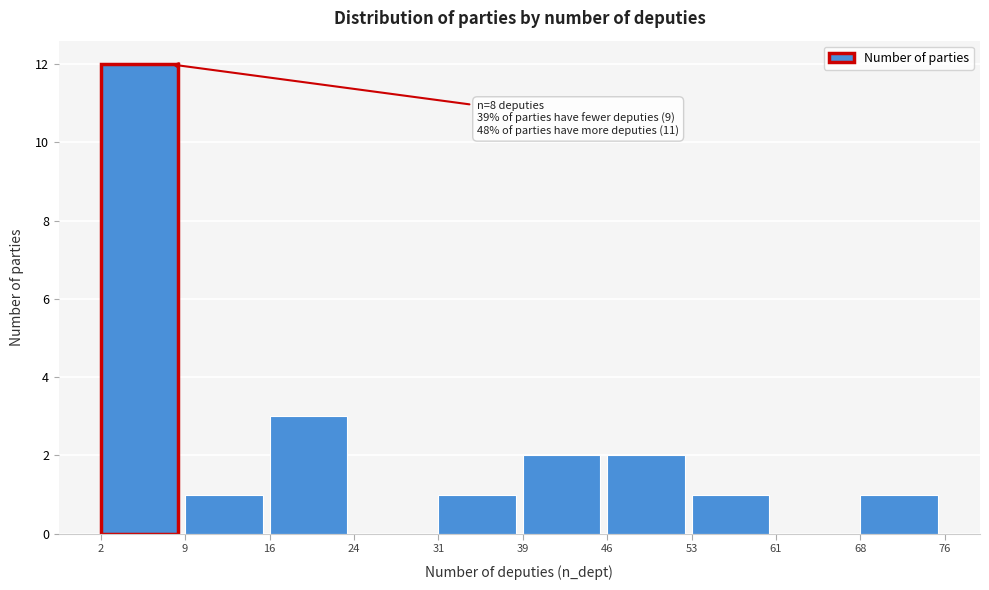

Over which range of the x-axis is the bar tallest?

2 to 9